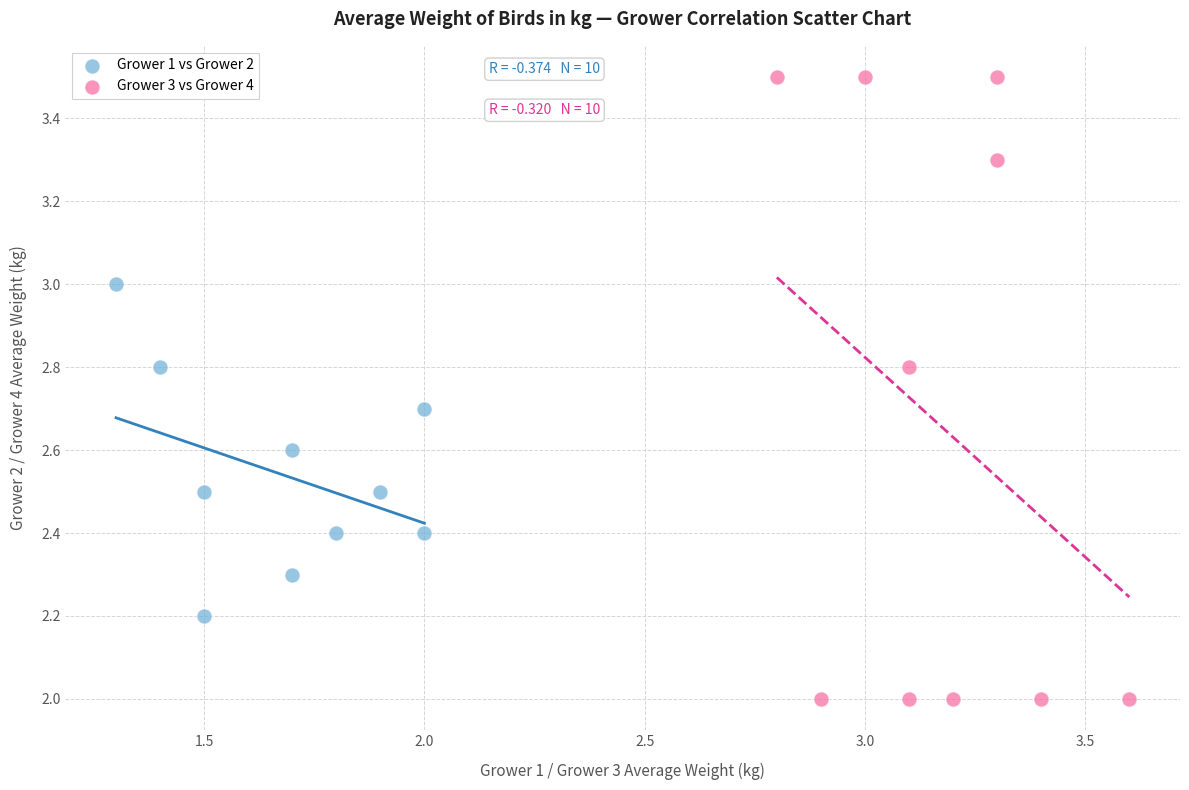

Which series has the widest spread of Y values?

Grower 3 vs Grower 4